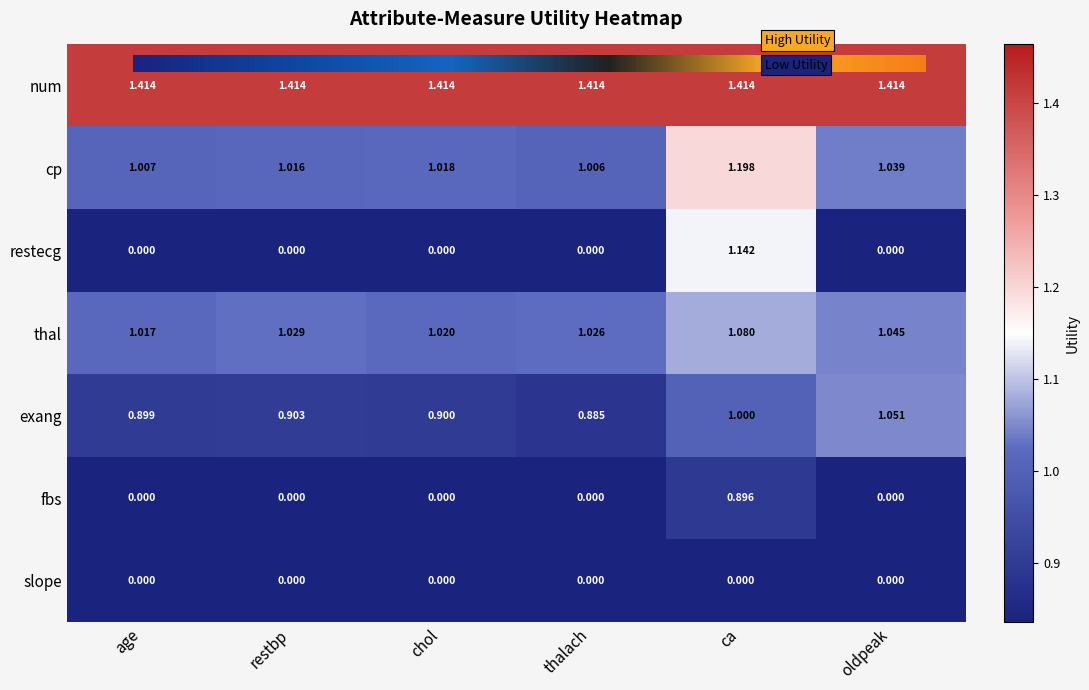

What is the total value across all series at thalach?

4.3